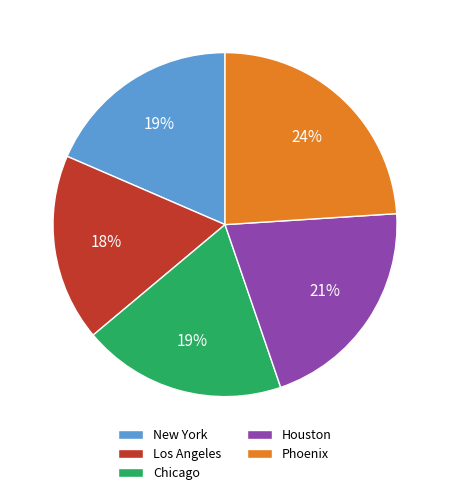

Do New York and Chicago together represent more than half of the pie?

No